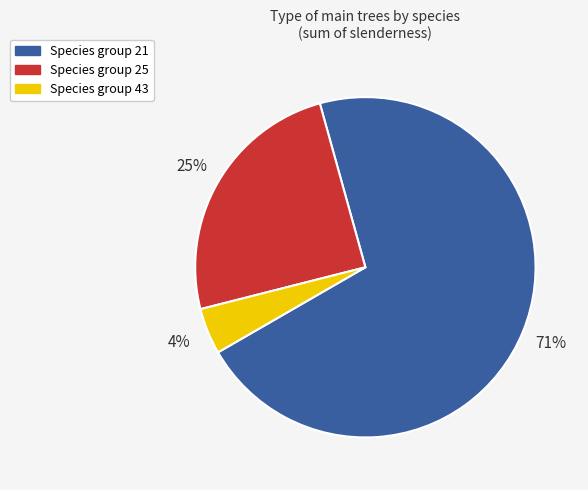

Is there a majority slice in this chart?

Yes